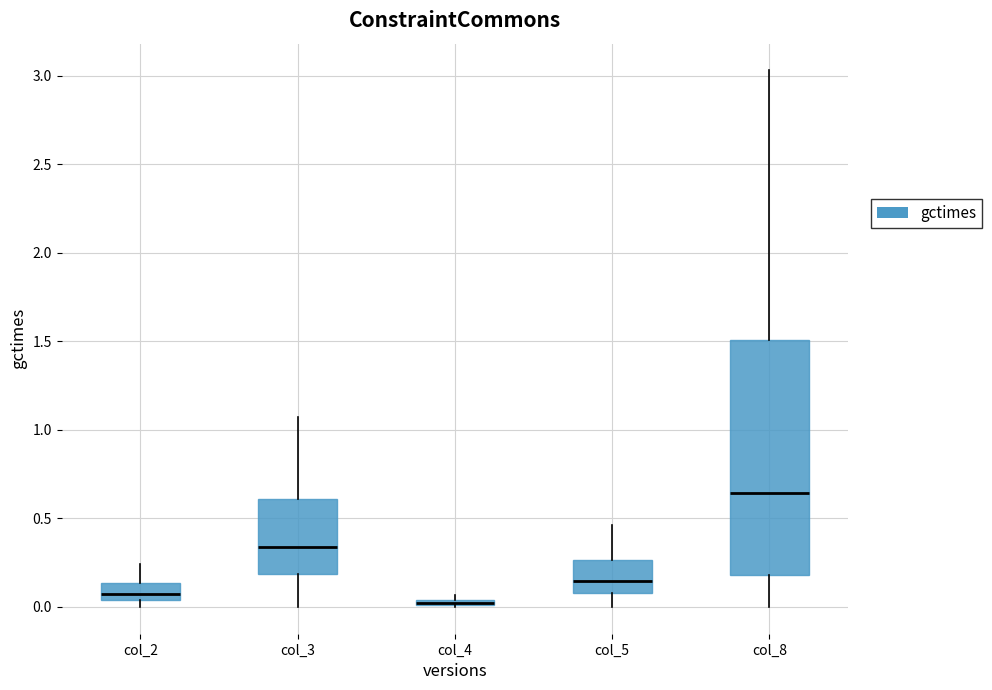

Where is the upper edge of the box for col_3 on the y-axis? The values are not printed on the chart, so give them approximately, as read against the axis.

0.60